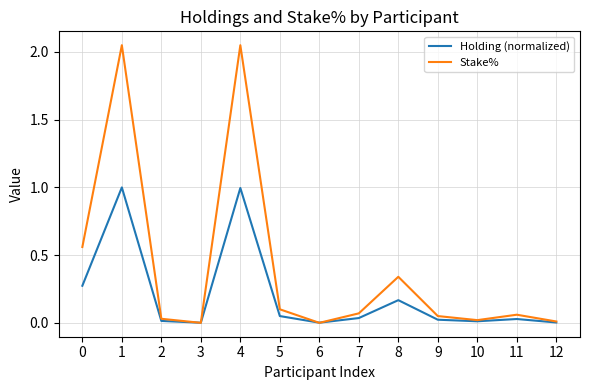

Is it true that Holding (normalized) equals 0.6 at 4?

False